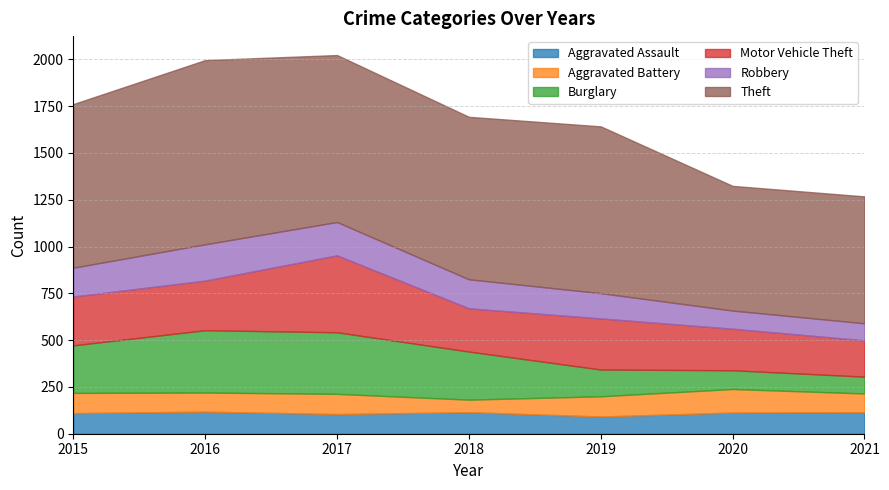

How many categories are shown in the chart?

7